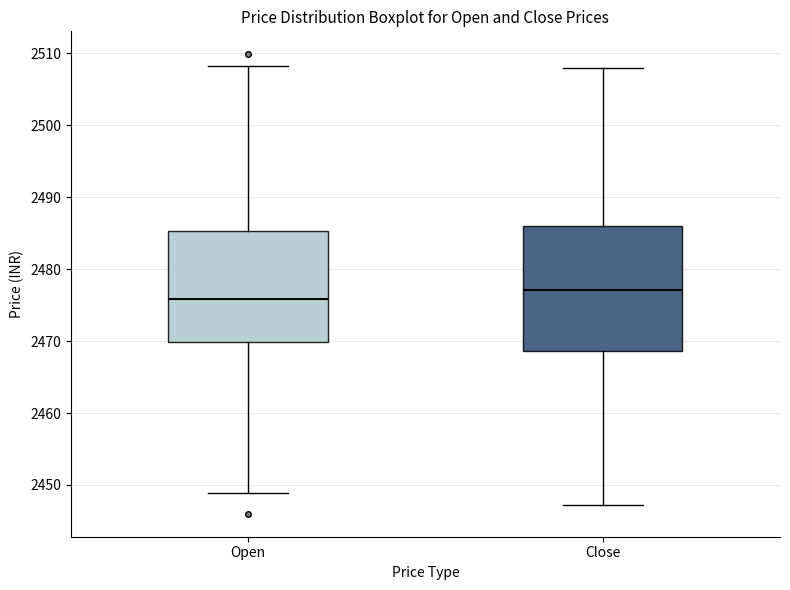

Which box's median line is the lowest?

Open